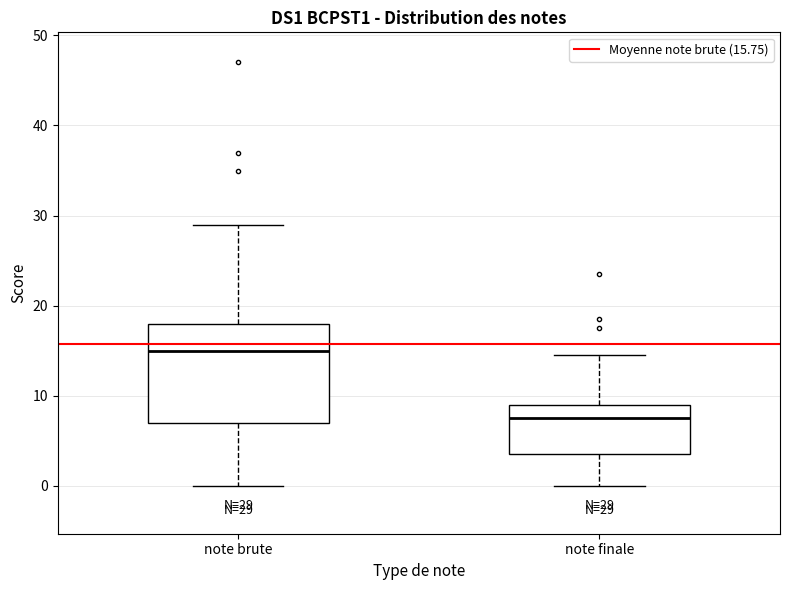

Which box's median line is the lowest?

note finale